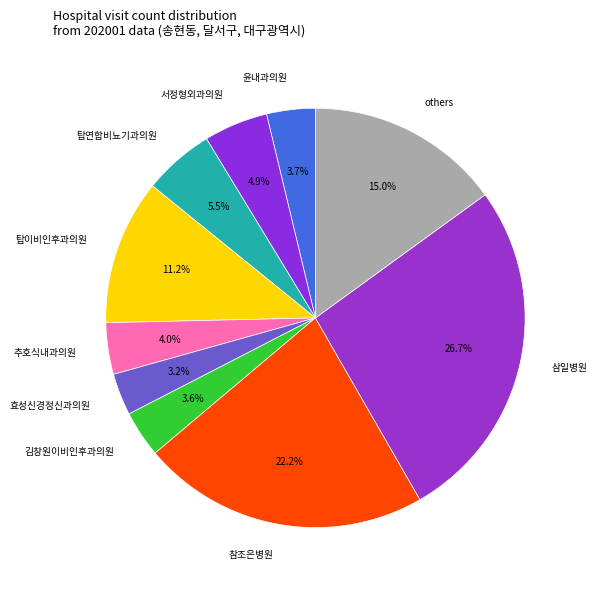

Is 탑연합비뇨기과의원 the majority of the pie?

No